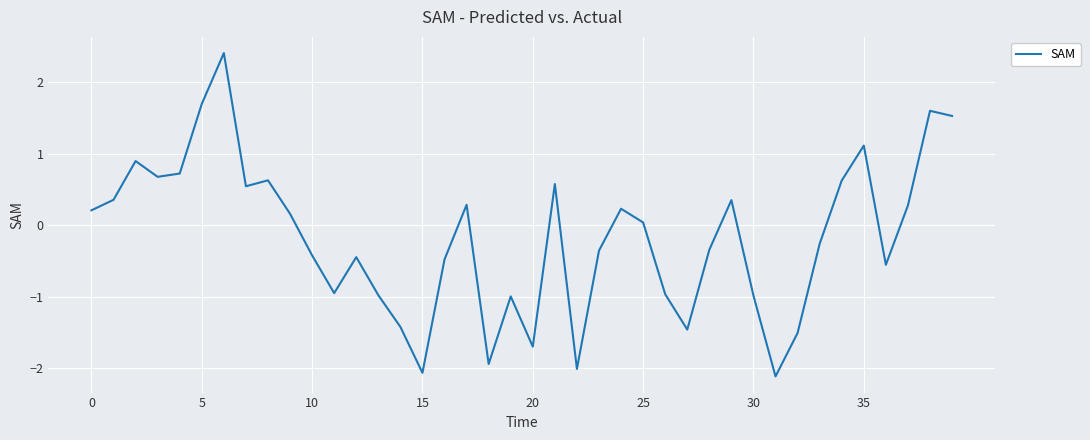

What is the difference between the maximum and minimum values?

4.5